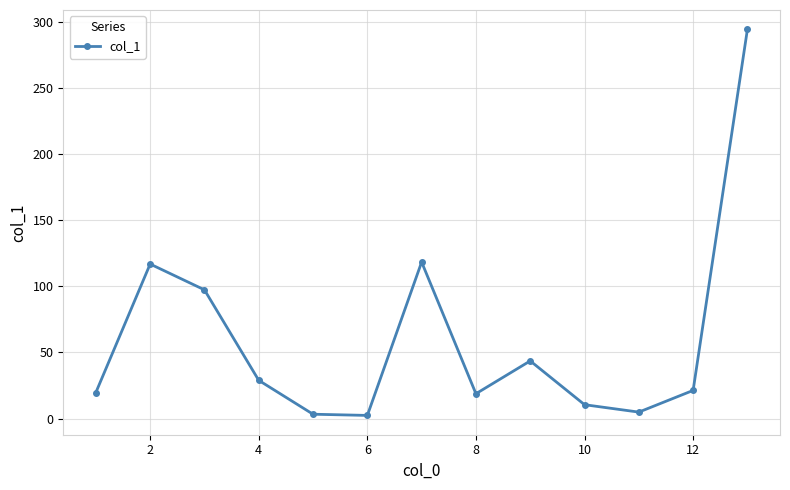

What is the value of the 3rd point from the left?

97.3